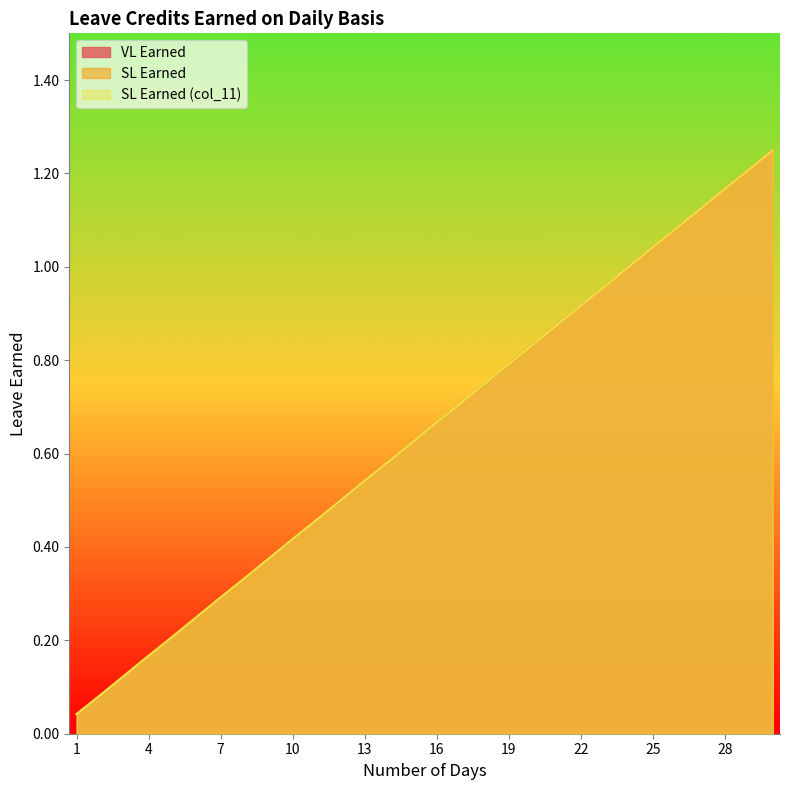

Reading left to right, transcribe all the data shown in this chart.

VL Earned: 0.0	0.1	0.1	0.2	0.2	0.2	0.3	0.3	0.4	0.4	0.5	0.5	0.5	0.6	0.6	0.7	0.7	0.8	0.8	0.8	0.9	0.9	1.0	1.0	1.0	1.1	1.1	1.2	1.2	1.2
SL Earned: 0.0	0.1	0.1	0.2	0.2	0.2	0.3	0.3	0.4	0.4	0.5	0.5	0.5	0.6	0.6	0.7	0.7	0.8	0.8	0.8	0.9	0.9	1.0	1.0	1.0	1.1	1.1	1.2	1.2	1.2
SL Earned (col_11): 0.0	0.1	0.1	0.2	0.2	0.2	0.3	0.3	0.4	0.4	0.5	0.5	0.5	0.6	0.6	0.7	0.7	0.8	0.8	0.8	0.9	0.9	1.0	1.0	1.0	1.1	1.1	1.2	1.2	1.2